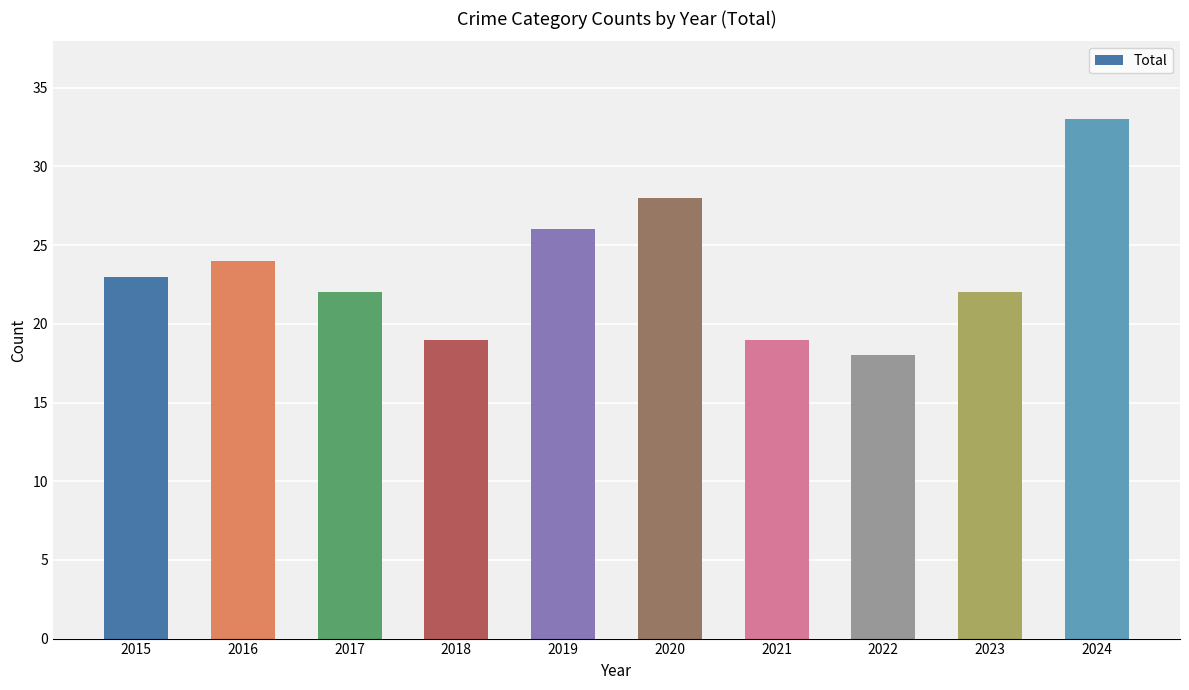

What is the difference between the maximum and second lowest values?

14